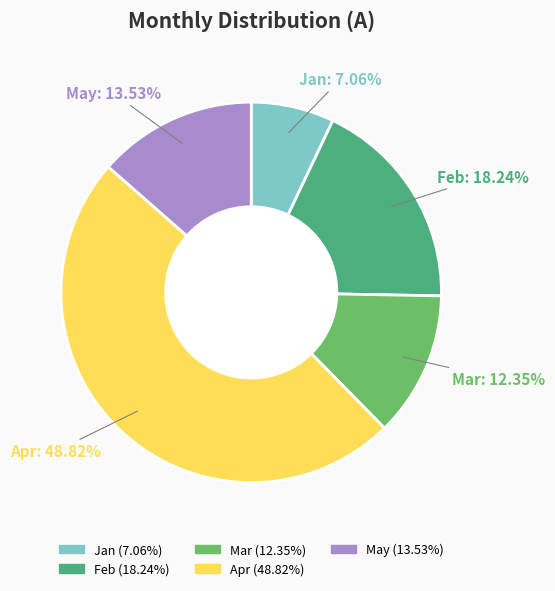

What is the total percentage of Jan and Mar?

19.4%